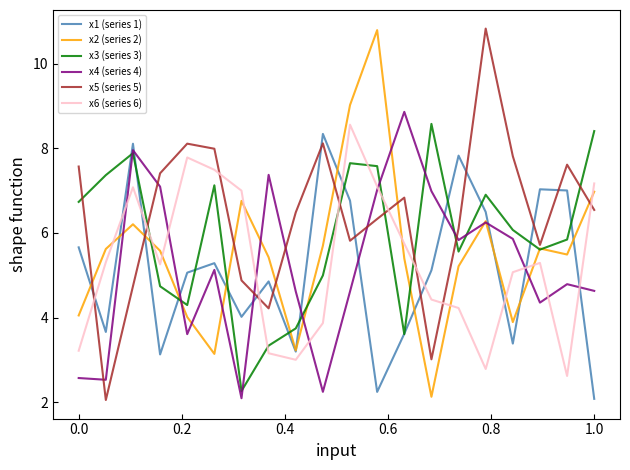

True or false: x5 (series 5) and x6 (series 6) cross at least once.

True